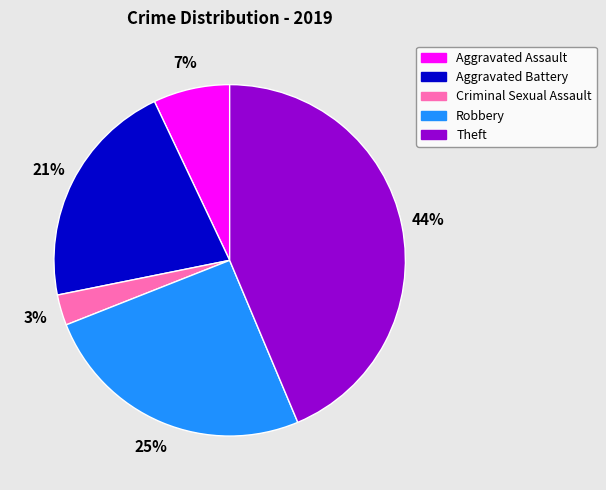

Rank the categories by value from highest to lowest.

Theft, Robbery, Aggravated Battery, Aggravated Assault, Criminal Sexual Assault